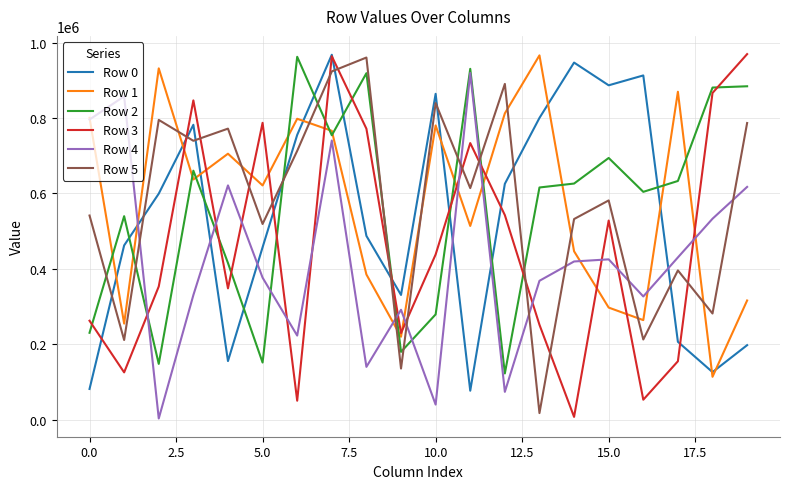

What are all the series names shown in the legend?

Row 0, Row 1, Row 2, Row 3, Row 4, Row 5